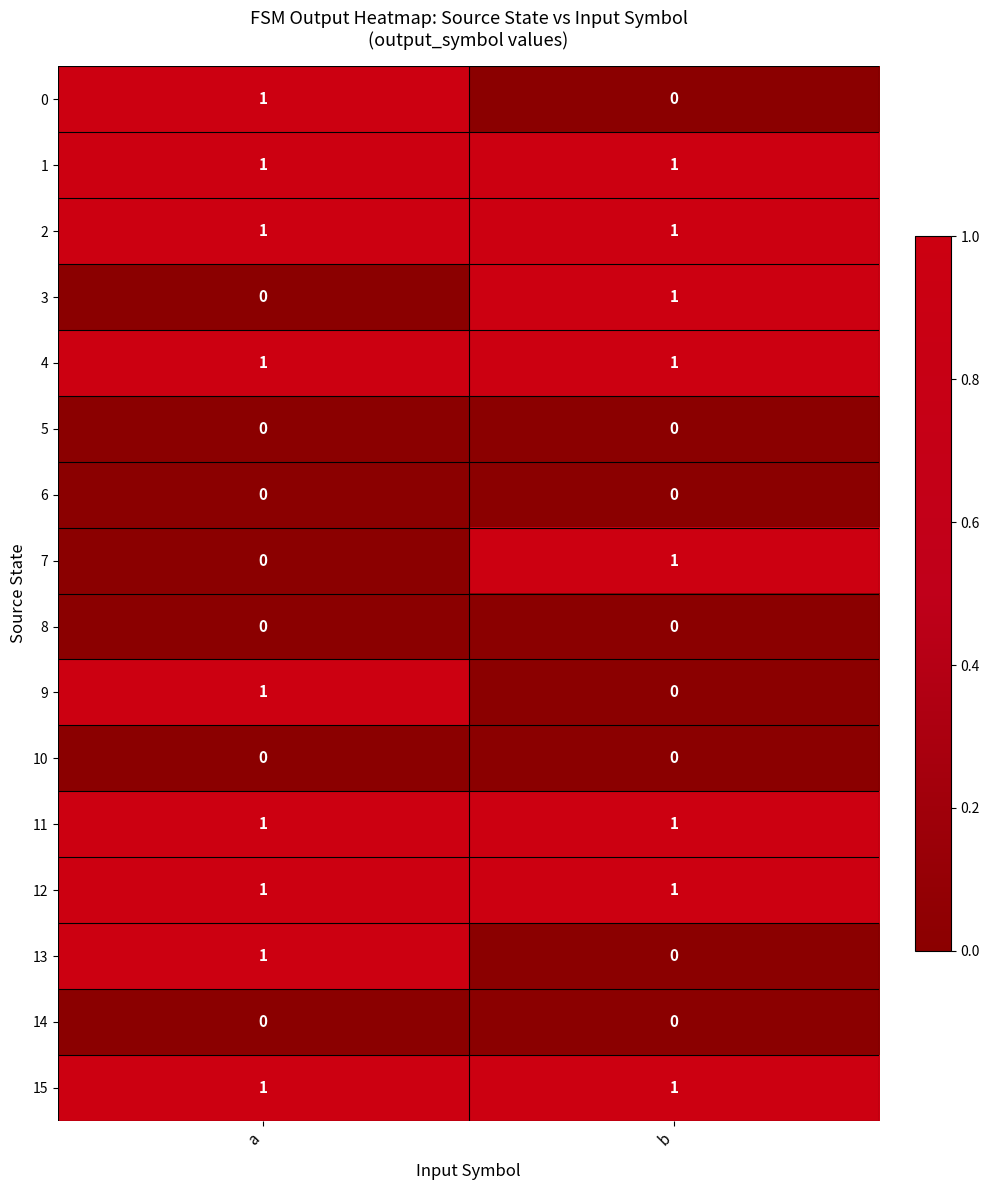

Rank the categories by 3 value from lowest to highest.

a, b